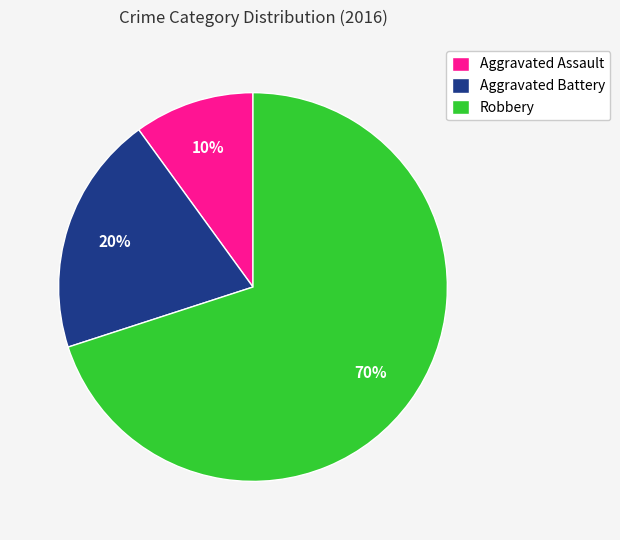

To the nearest percent, what portion does Aggravated Battery represent?

20%